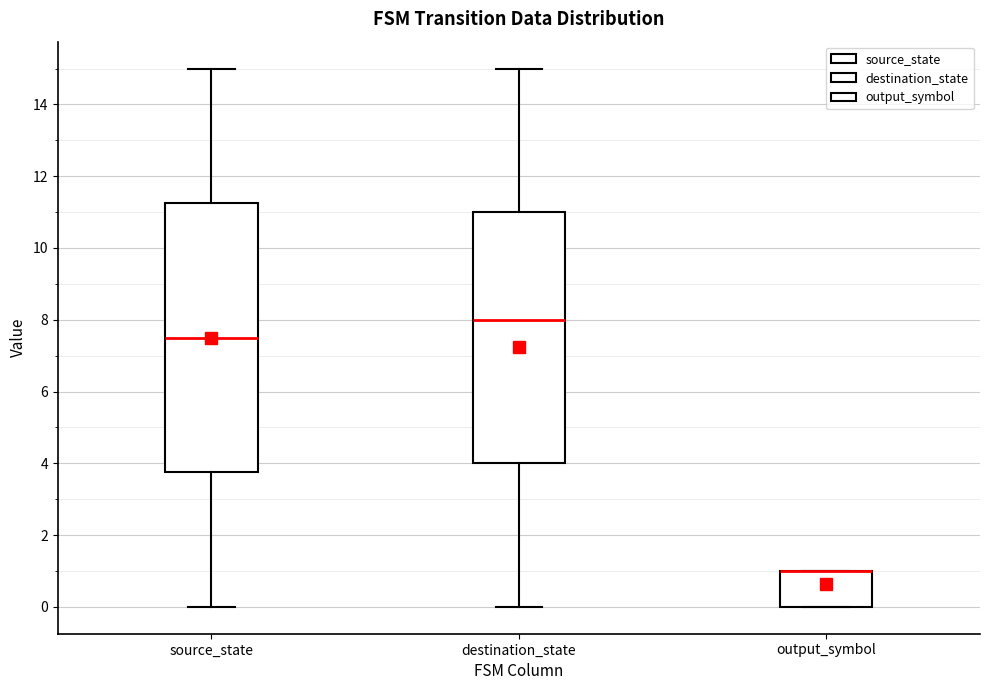

Which box is the tallest, from its lower edge to its upper edge?

source_state